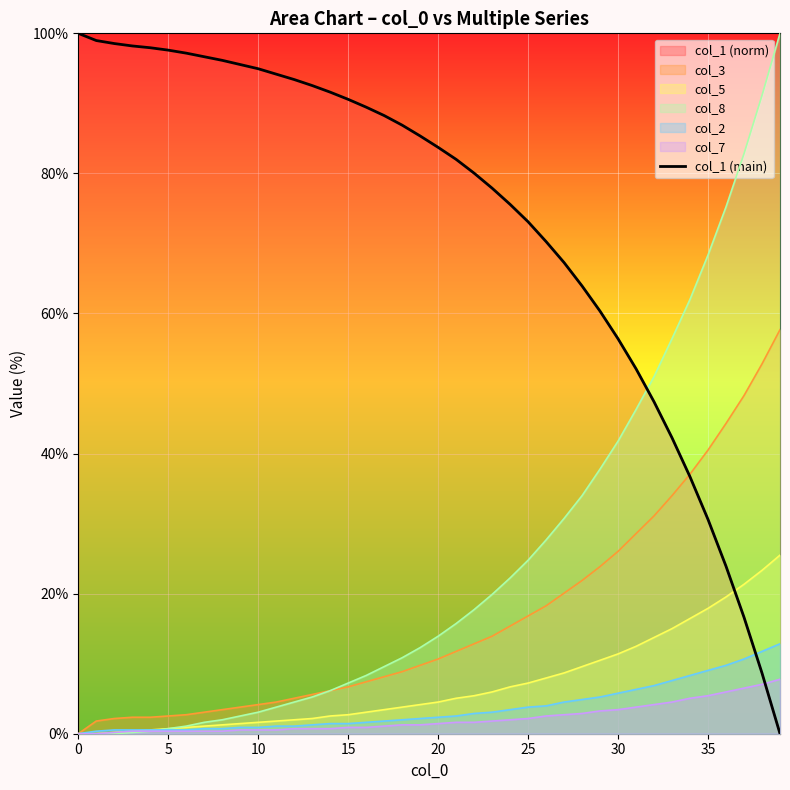

Is it true that the value at 27 is 114.2?

False